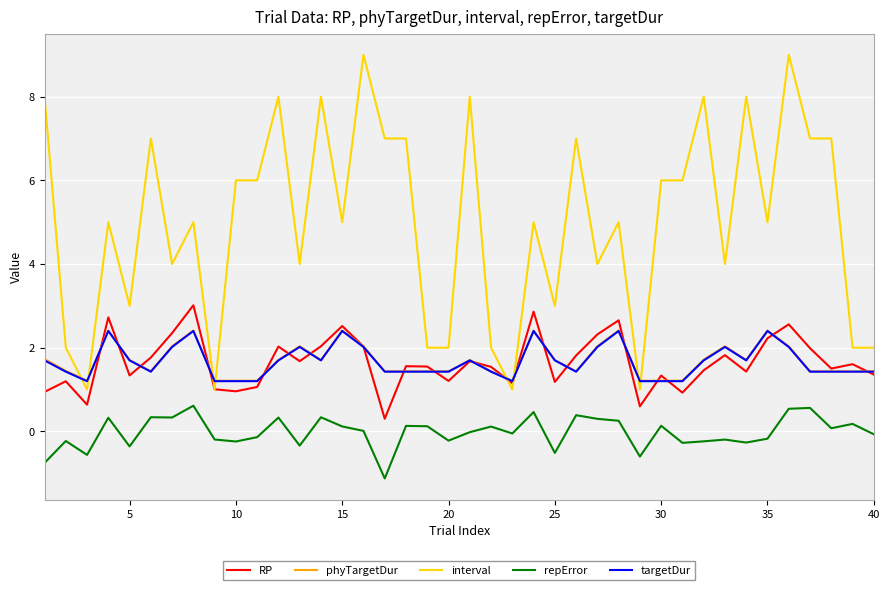

True or false: repError and targetDur intersect in this chart.

False